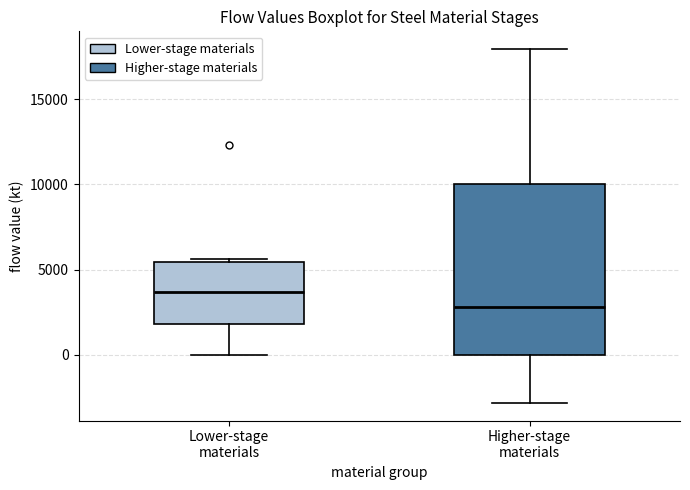

Comparing the boxes themselves (not the whiskers), which one is the tallest?

Higher-stage materials